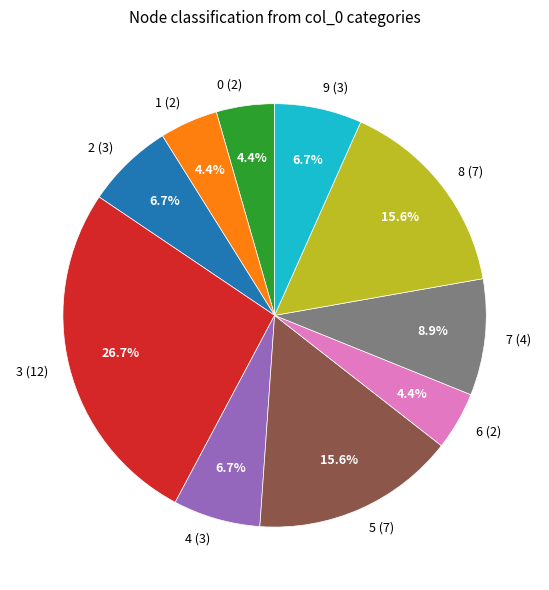

What is the total percentage of 3 and 0?

31.1%